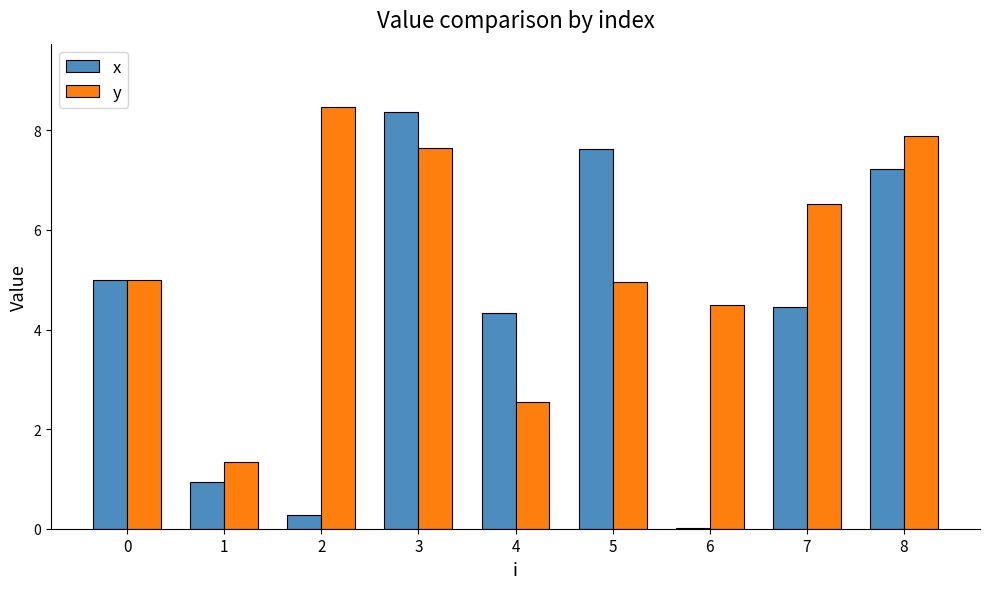

What is the sum of the y values at 4 and 1?

3.9